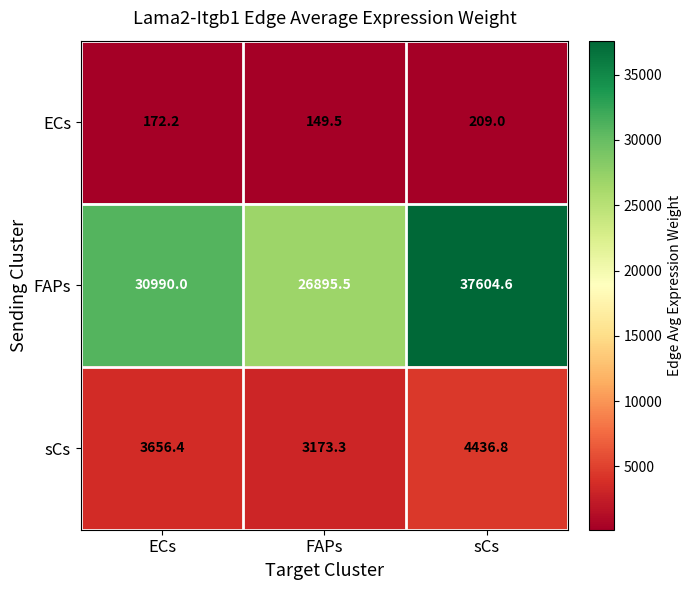

What is the greatest value displayed?

37604.6